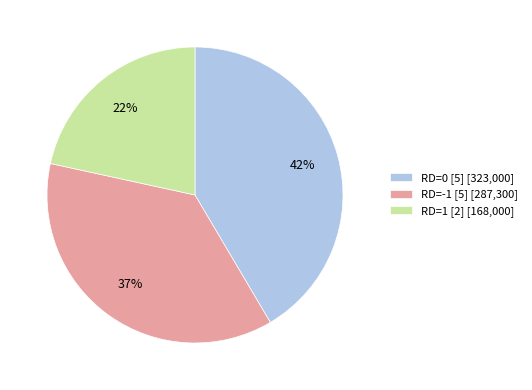

Does any single category account for the majority?

No